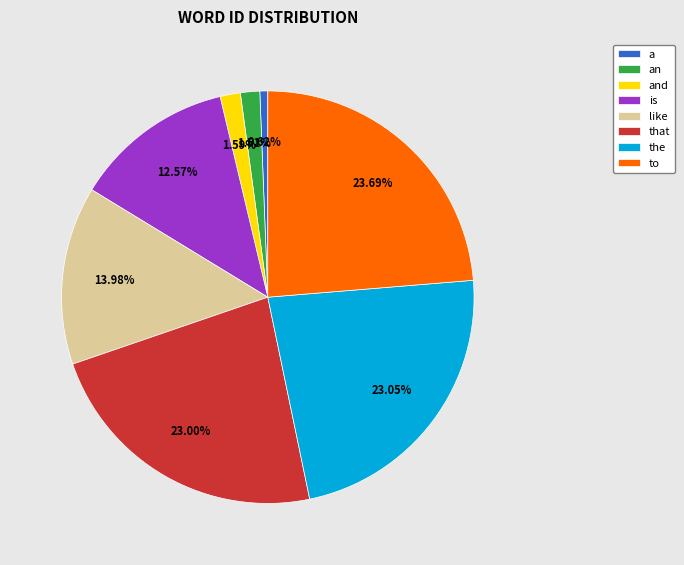

Is there any slice that represents more than half of the pie?

No